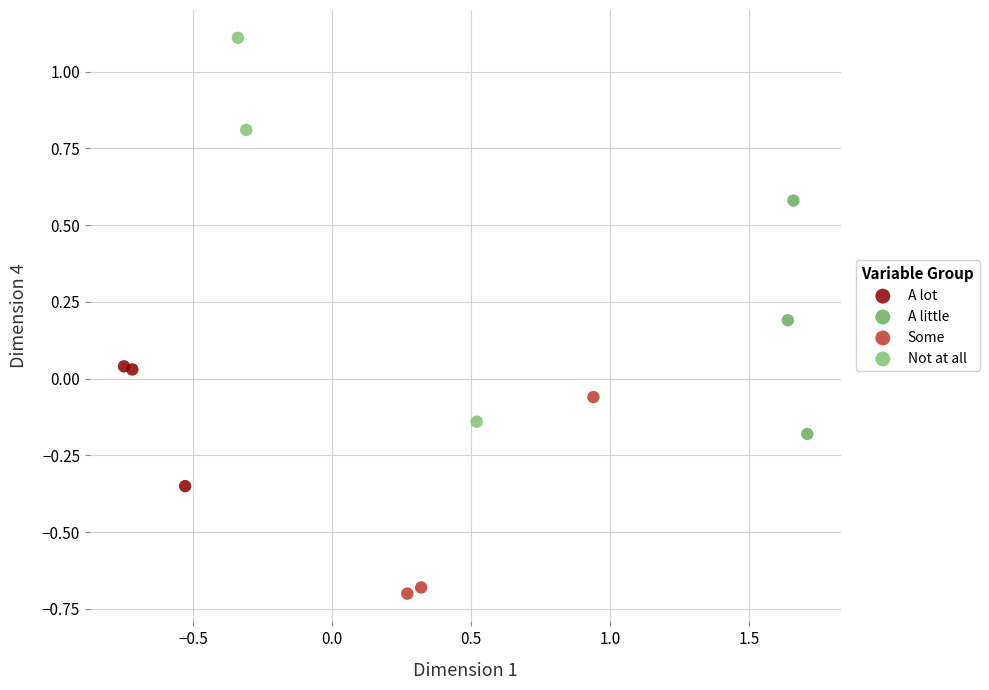

Which series contains the lowest Y value?

Some